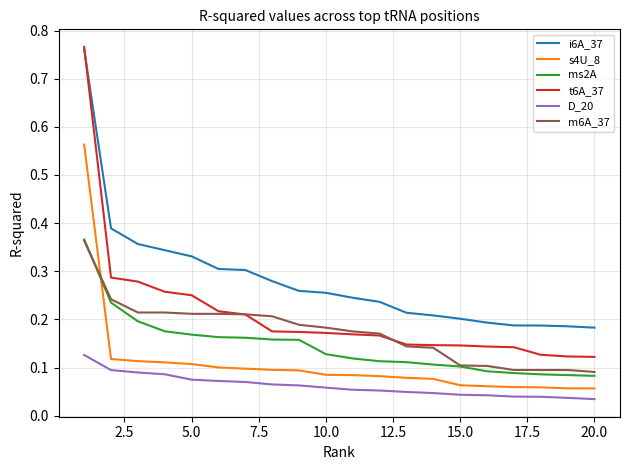

True or false: i6A_37 and m6A_37 cross at least once.

False